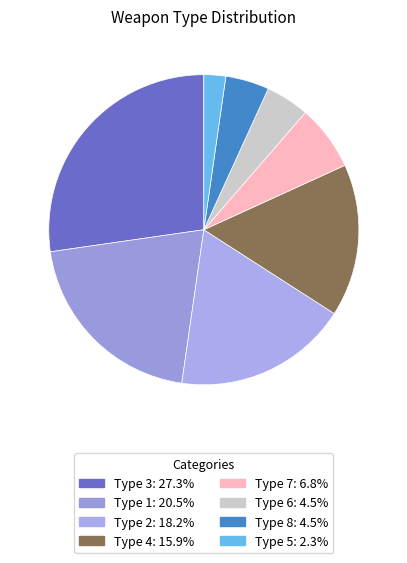

Count the number of slices in the pie.

8